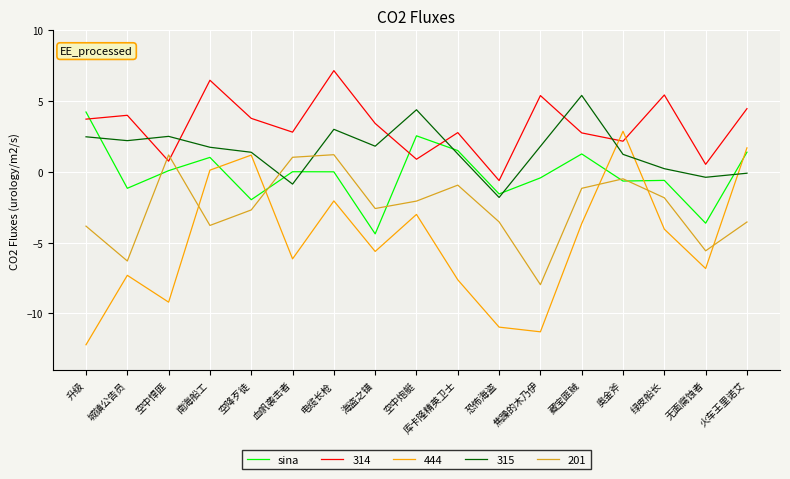

After their last crossing, which series has the higher values: 201 or 314?

314